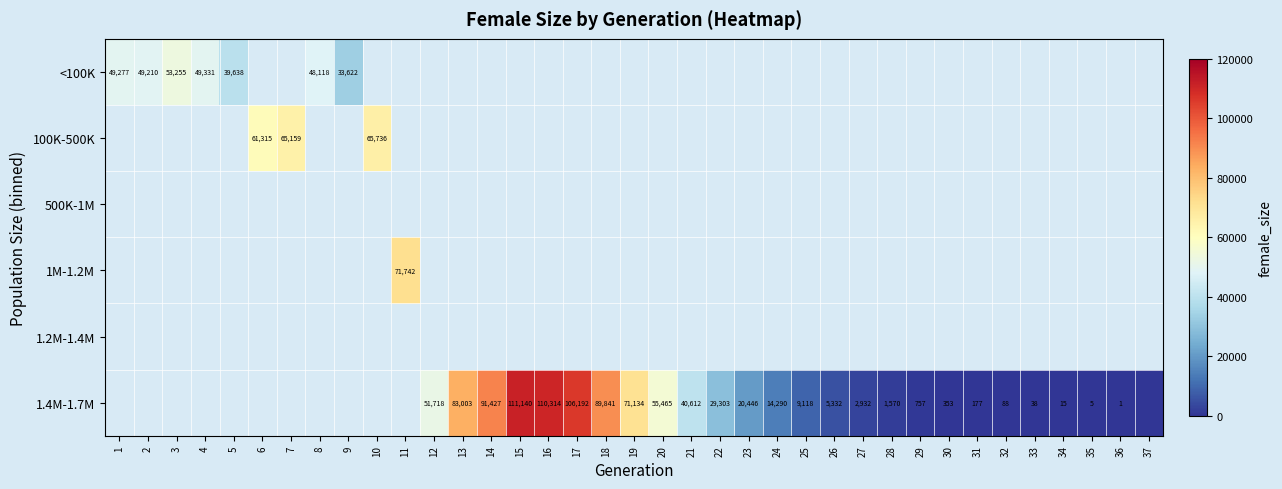

The 1.4M-1.7M series shows 757 at 29. True or false?

True